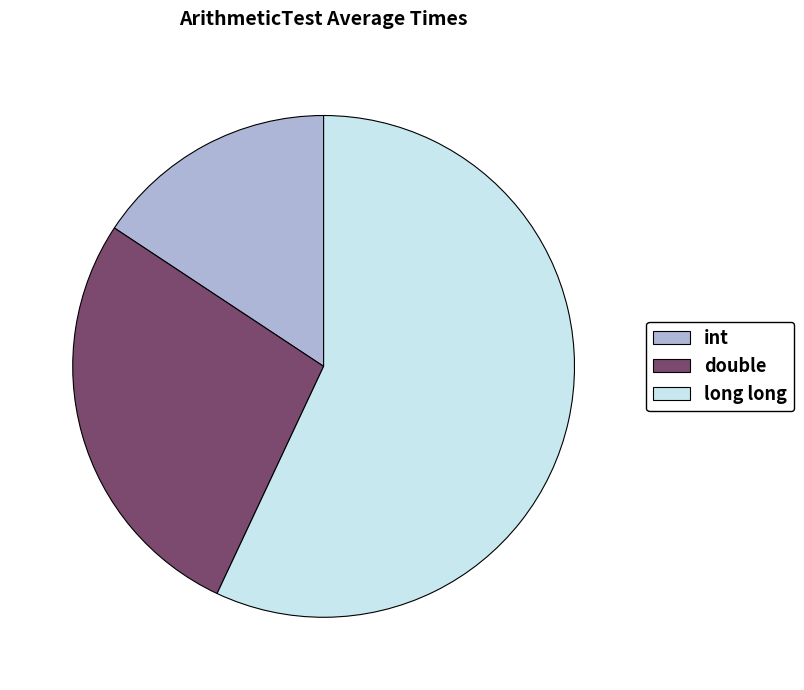

How many segments does this pie chart have?

3